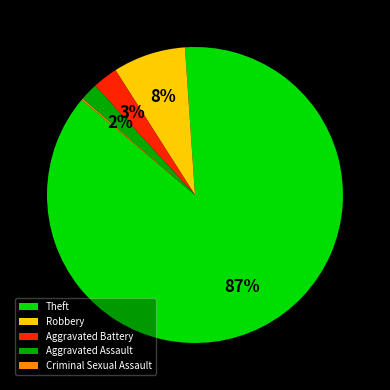

To the nearest percent, what percentage of the pie is Theft?

87%